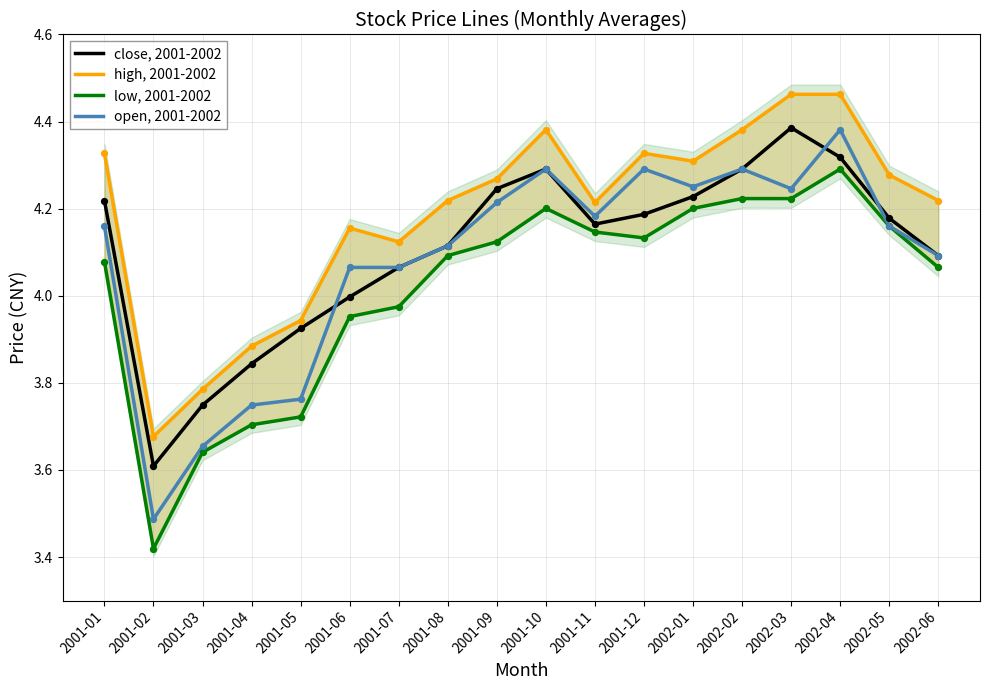

Which series contains the lowest Y value?

low, 2001-2002